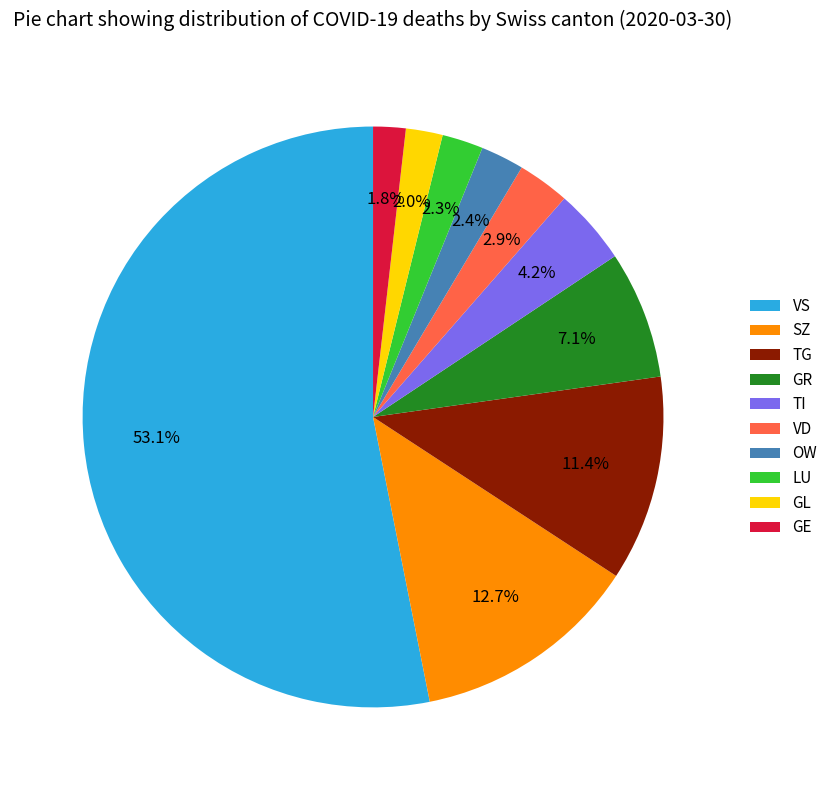

Which slice is the largest?

VS